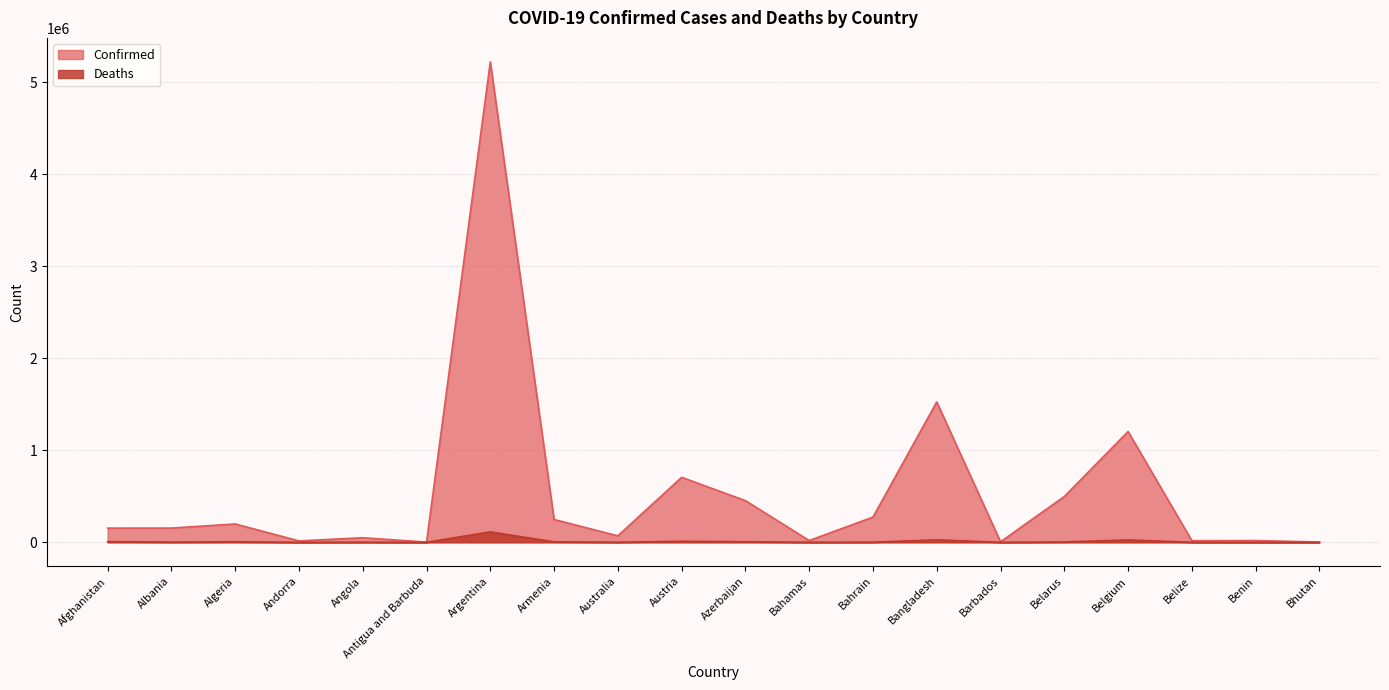

How many data points does each series have?

20